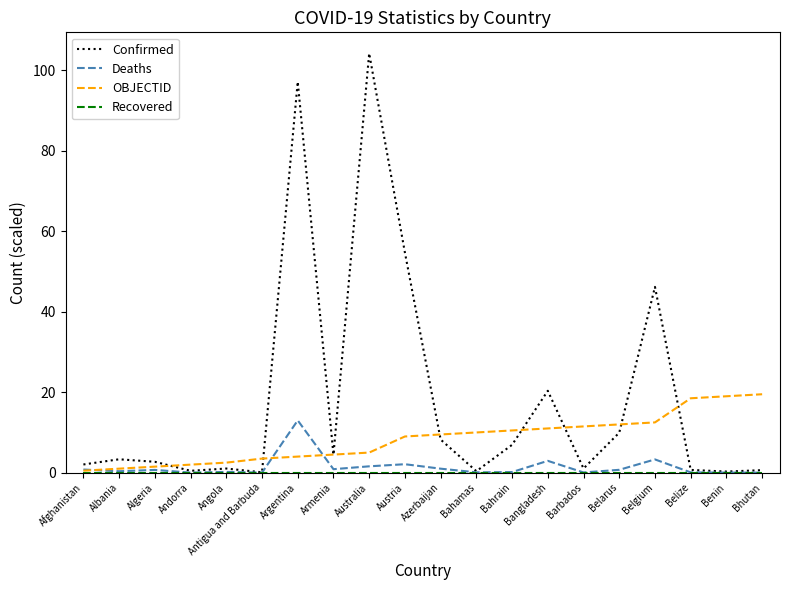

What is the total value across all series at Barbados?

12.6